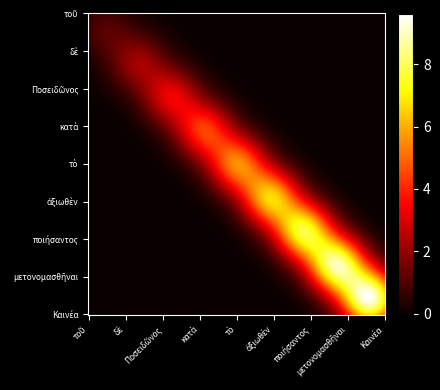

What is the average value of the Καινέα series?

1